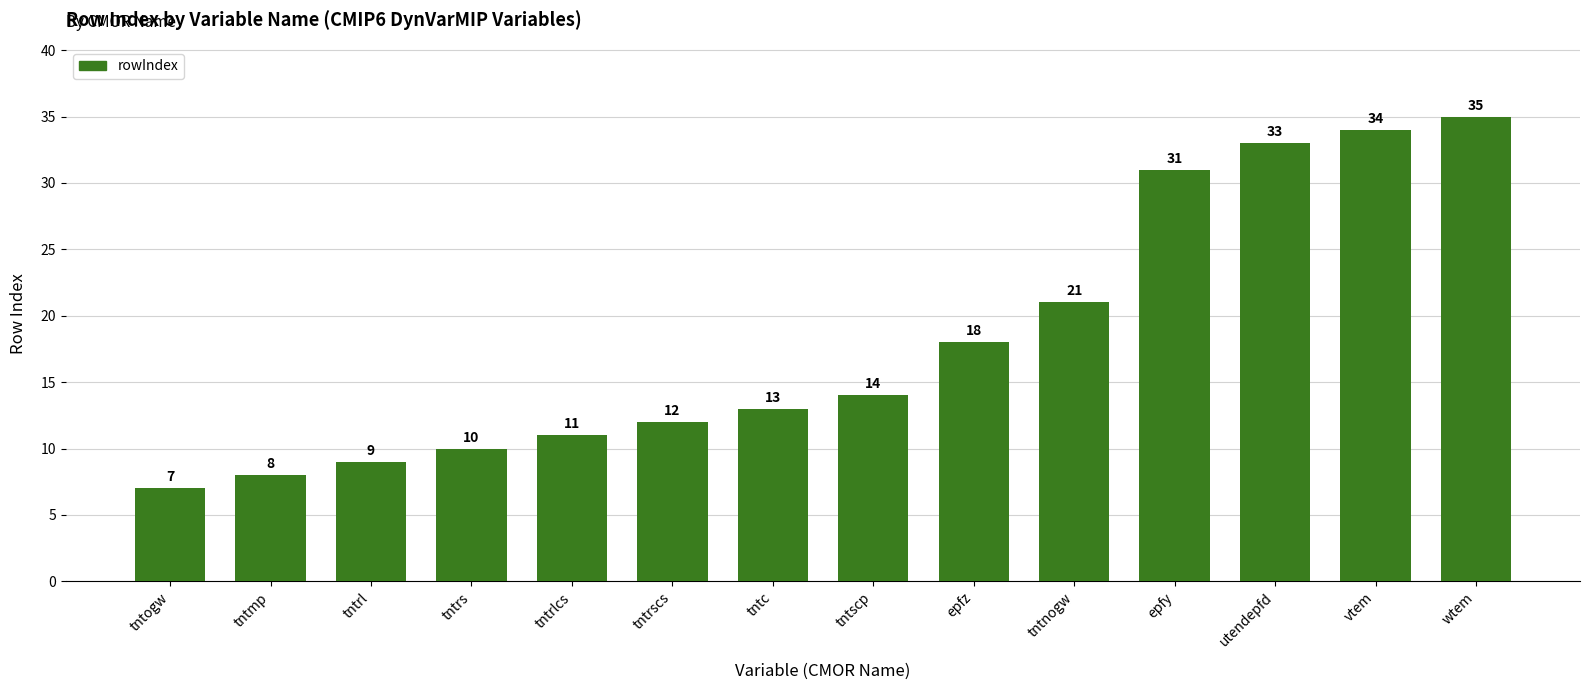

Is it true that the value at tntrl is 9?

True